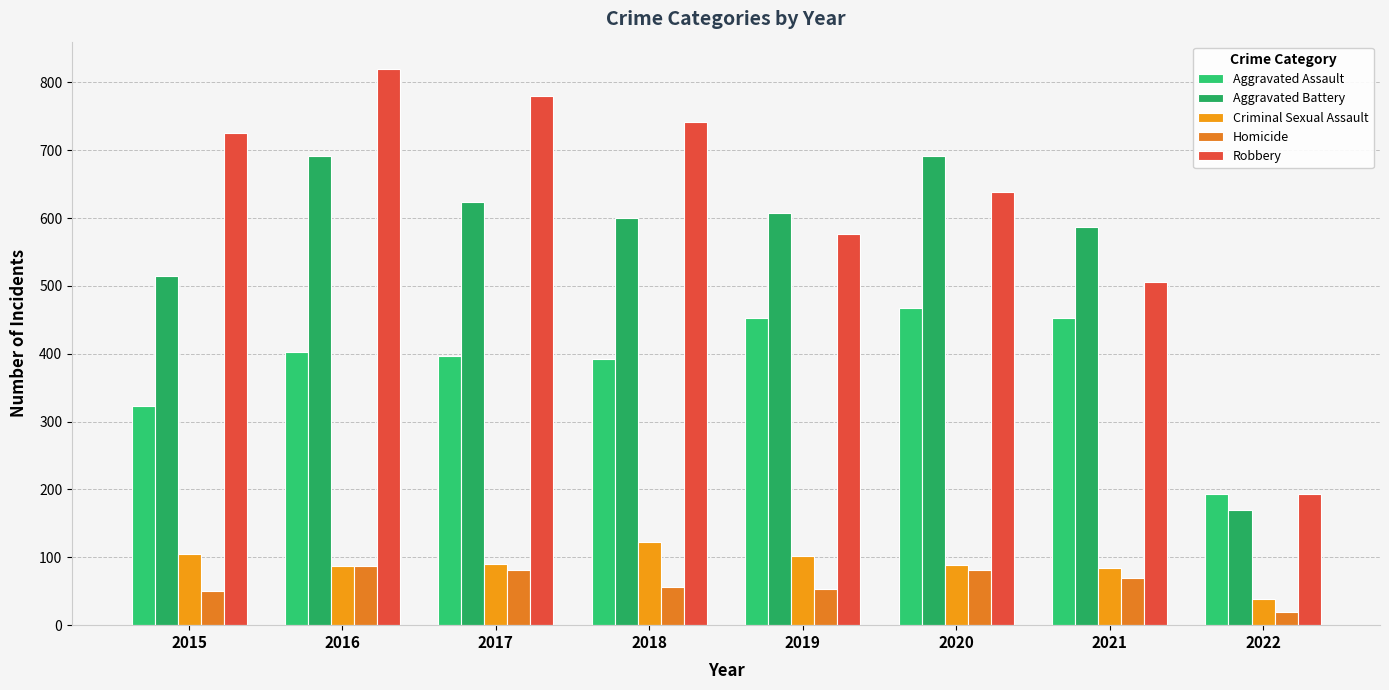

What is the average value of the Aggravated Assault series?

385